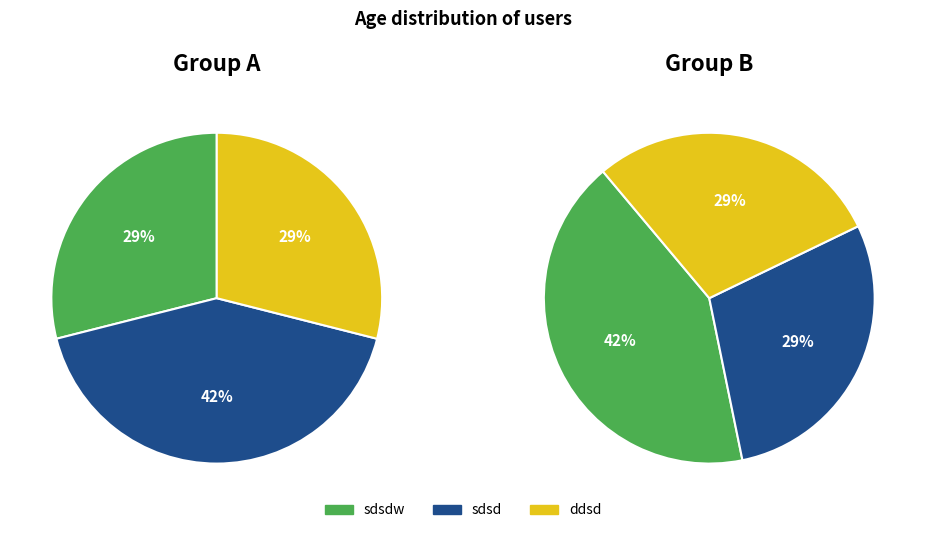

What is the smallest slice in the pie chart?

sdsdw